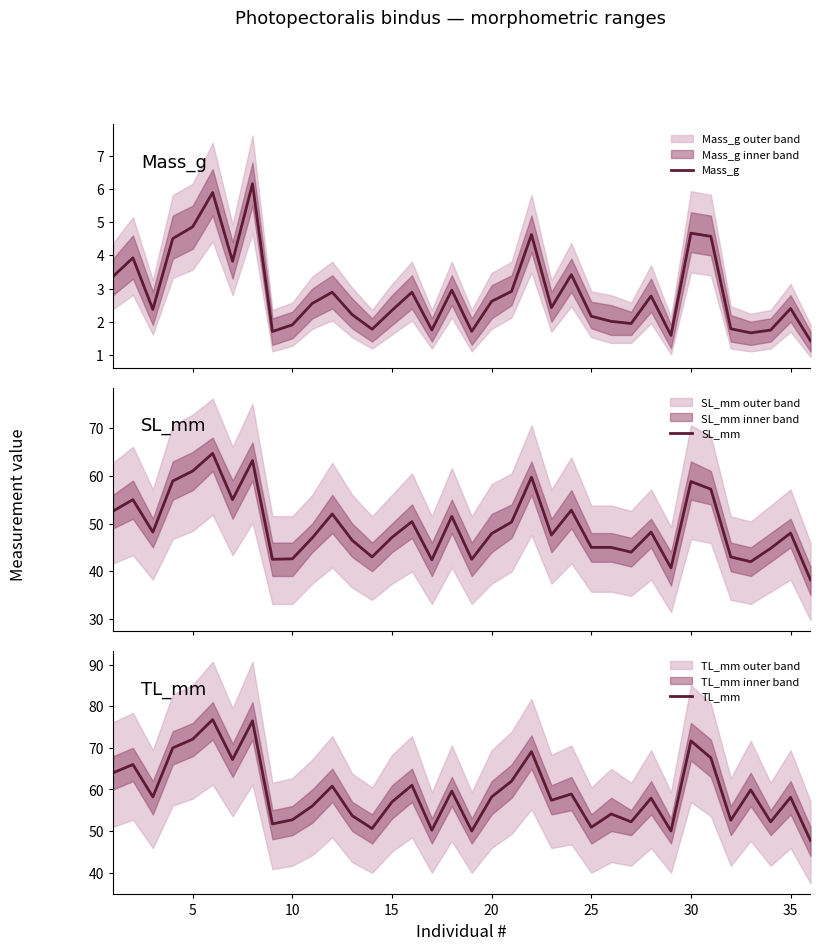

True or false: Mass_g and SL_mm intersect in this chart.

False